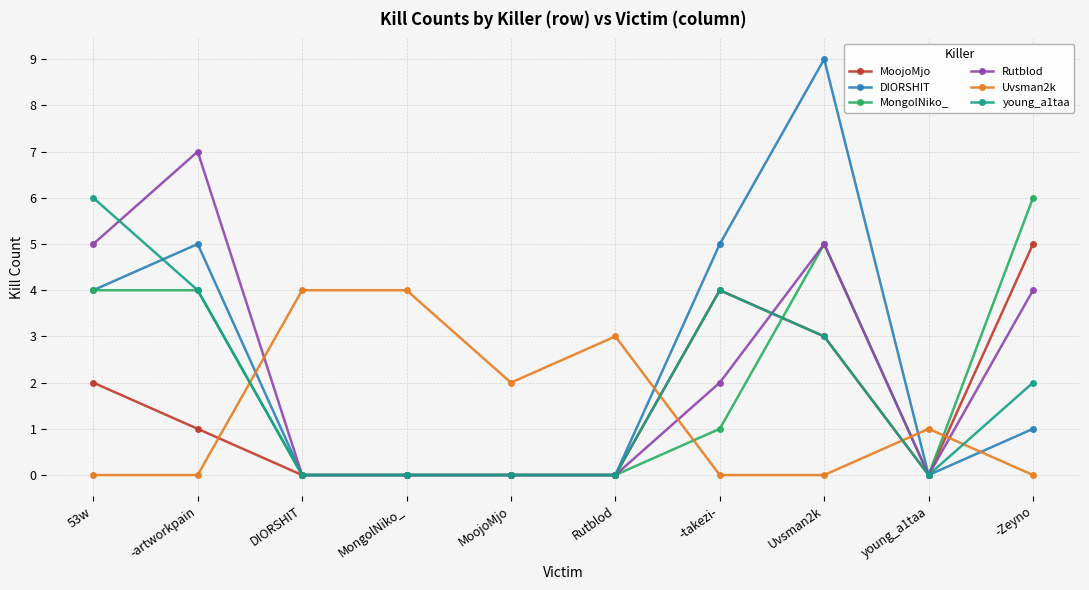

At which category is the sum across all series the highest?

Uvsman2k